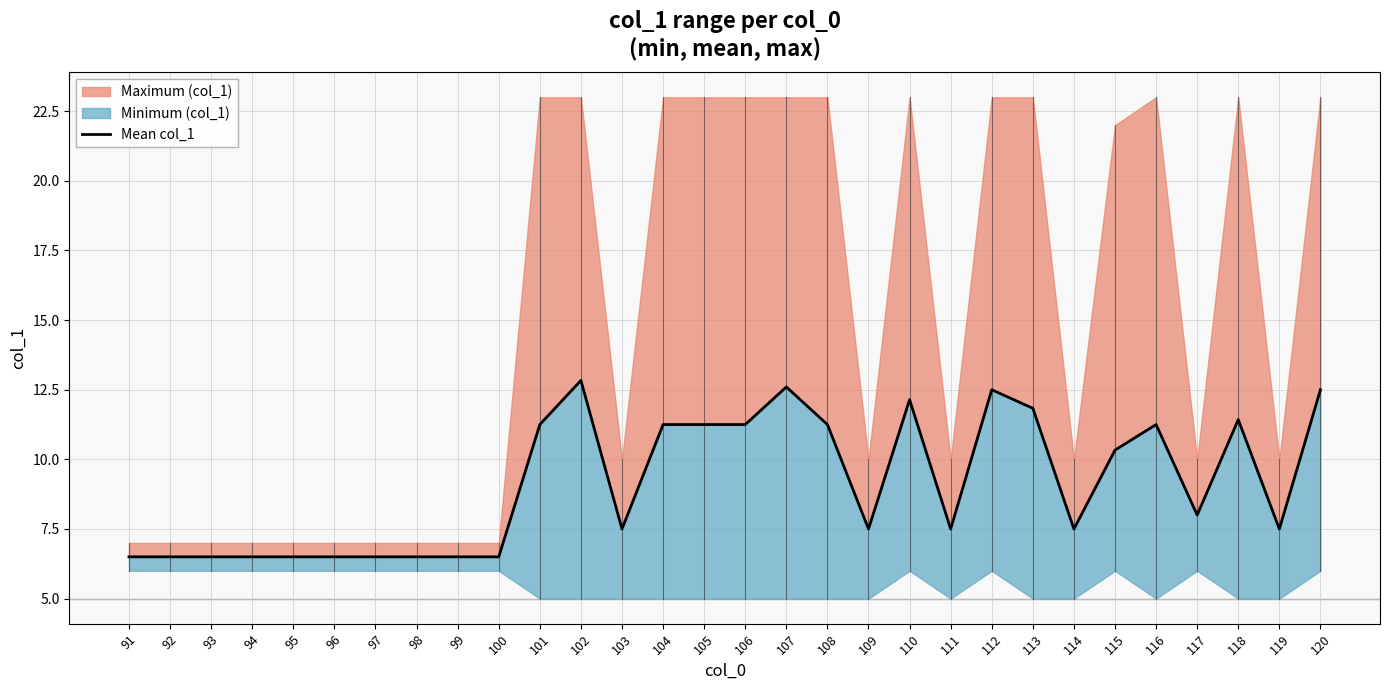

What is the value of the 22nd point from the left?

12.5